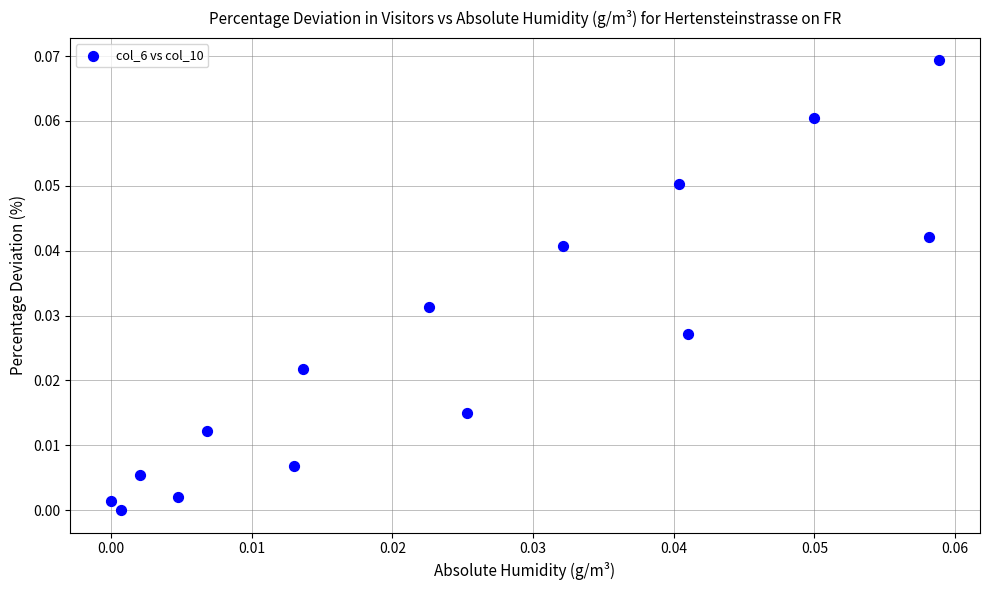

How many data points are displayed?

15